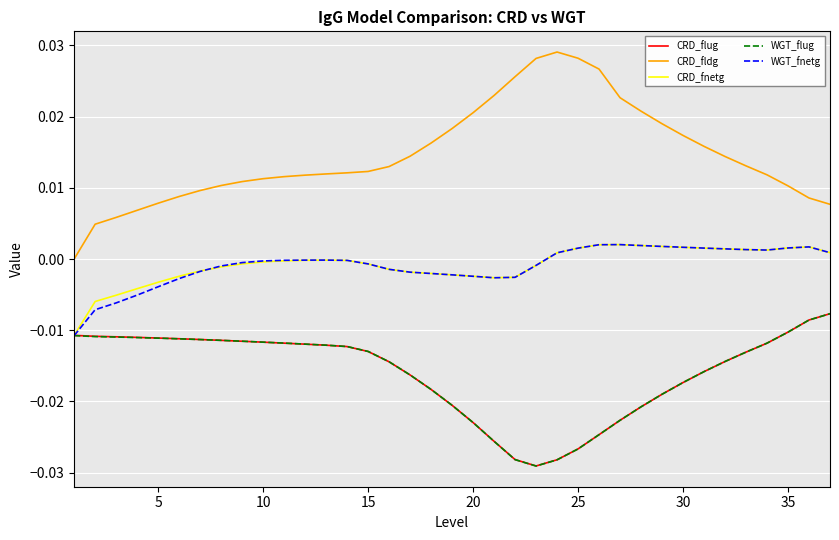

Which series has the largest total across all categories?

CRD_fldg